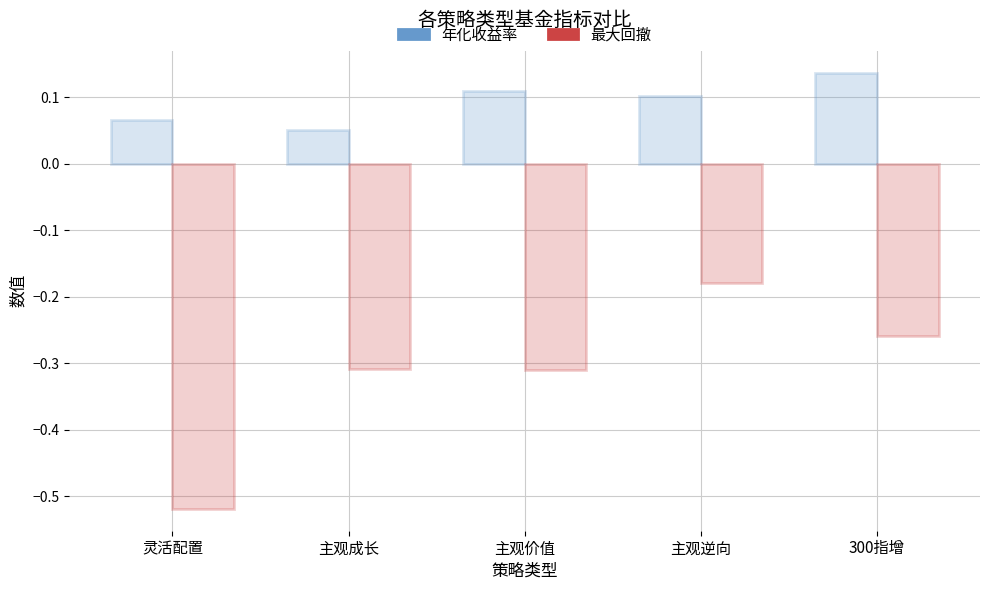

Which series has the largest total across all categories?

年化收益率